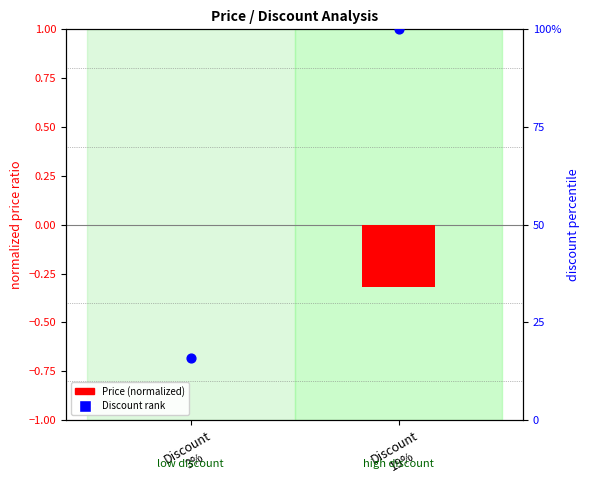

Which series reaches the minimum Y coordinate?

Price (normalized)